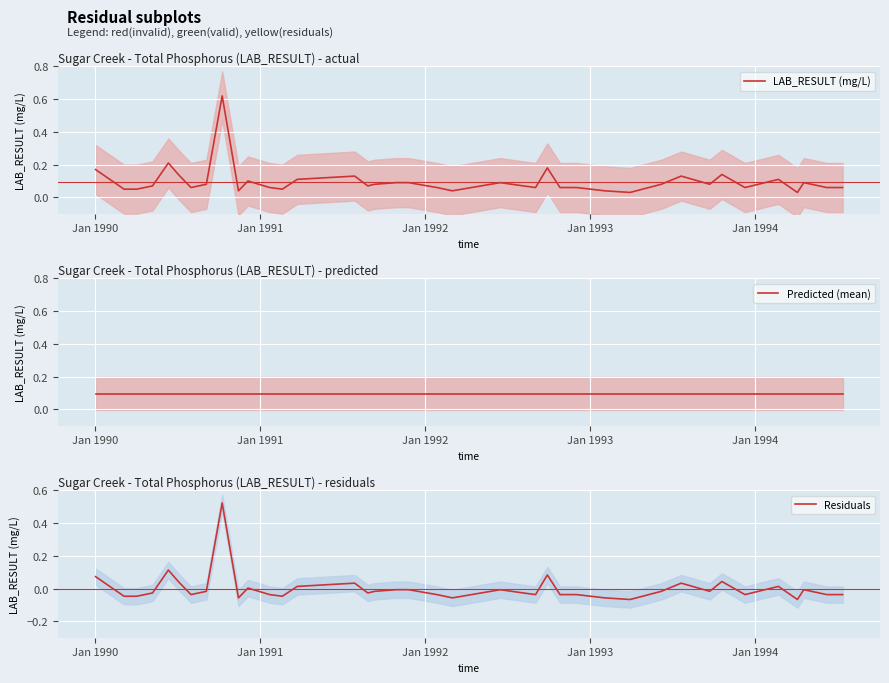

How many lines are shown in the chart?

3